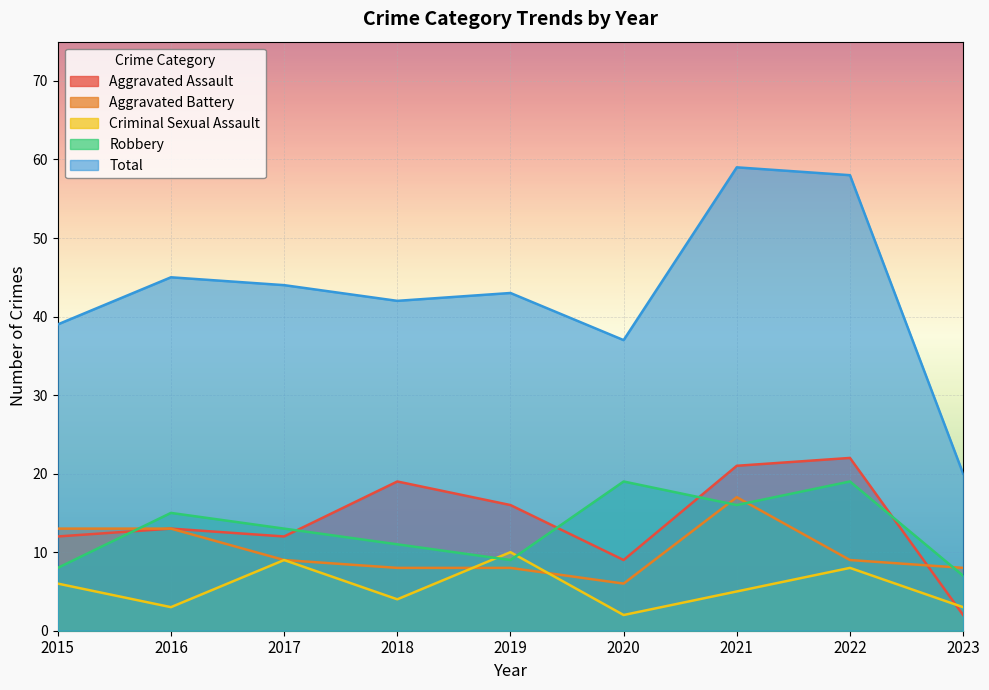

At which category does Aggravated Assault reach its first local valley?

2017